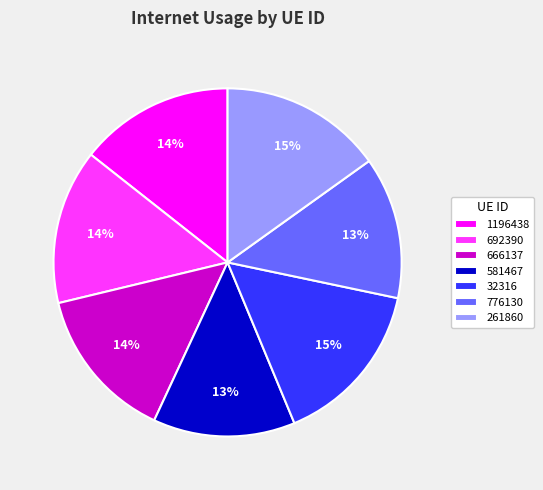

Which has a higher value, 32316 or 1196438?

32316